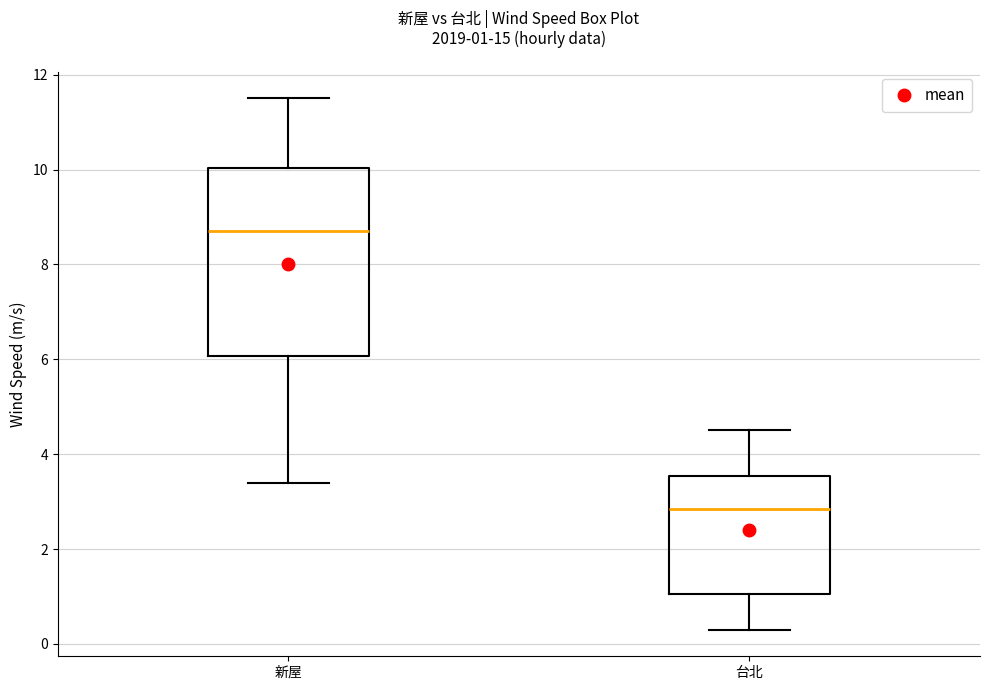

Which box's median line is the highest?

新屋